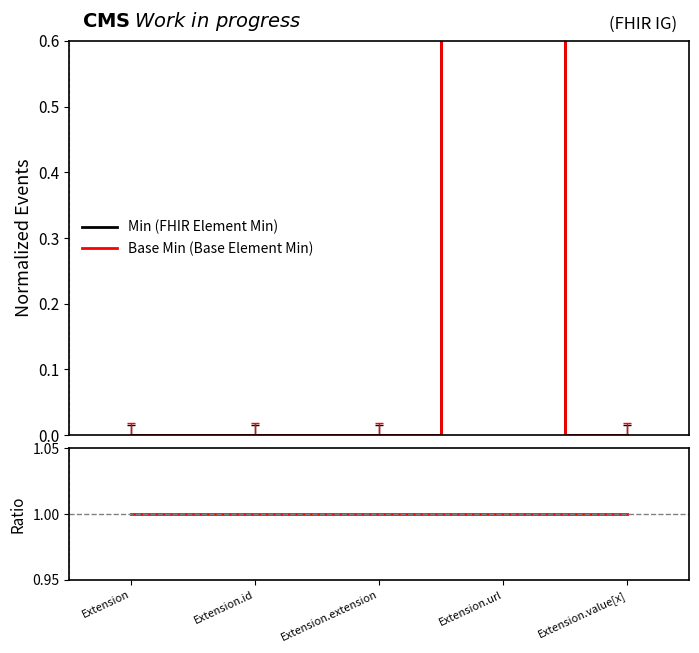

Is it true that Base Min (Base Element Min) equals 1 at Extension.value[x]?

False